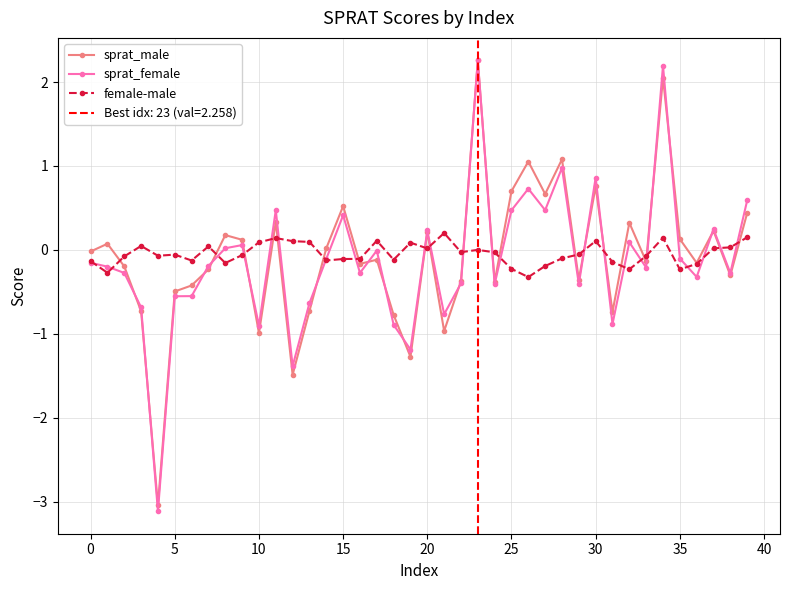

How many values in female-male are below zero?

25